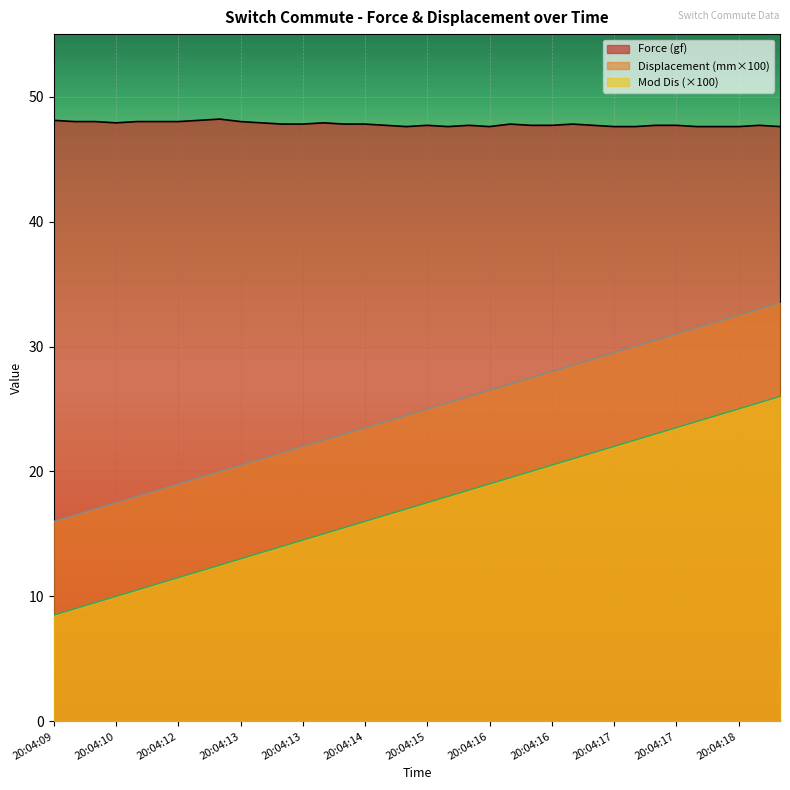

The Force (gf) series shows 15.7 at 20:04:14. True or false?

False